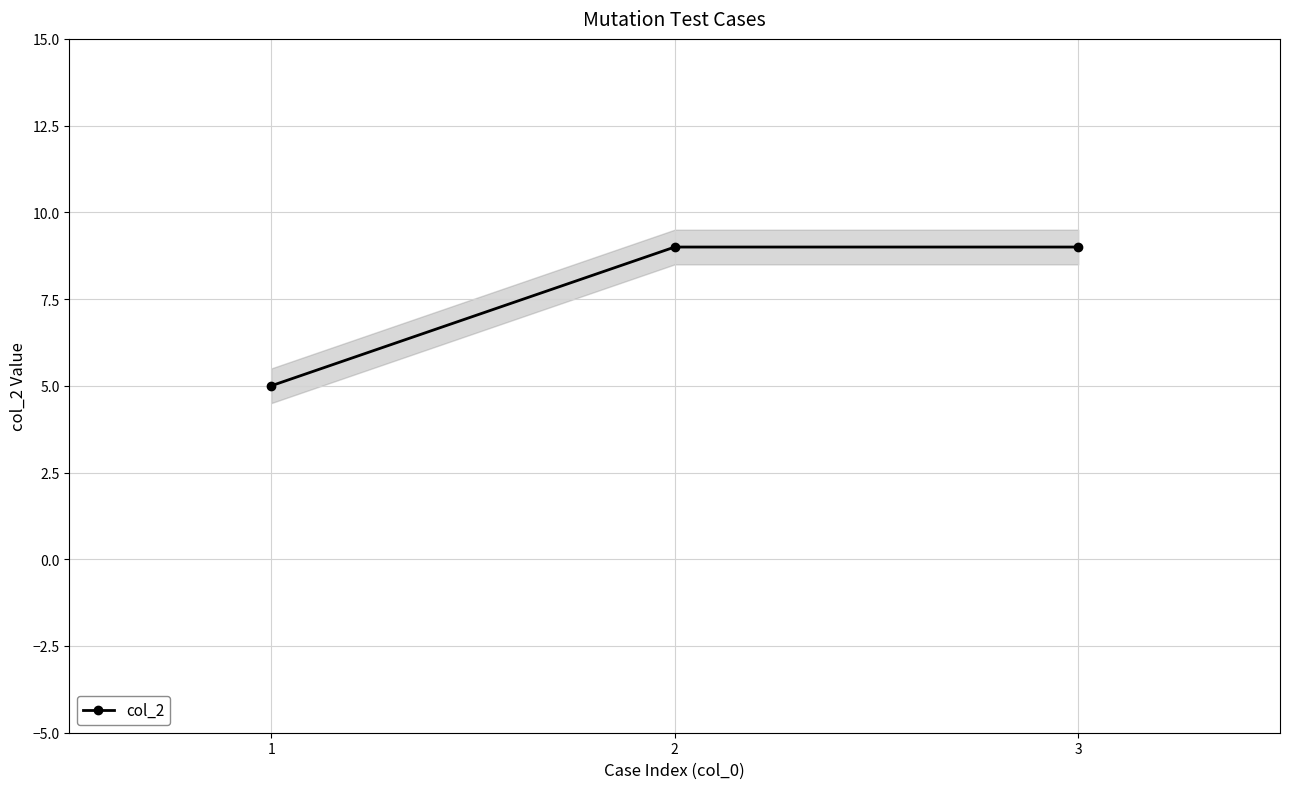

True or false: the data shows 9 at 3.

True